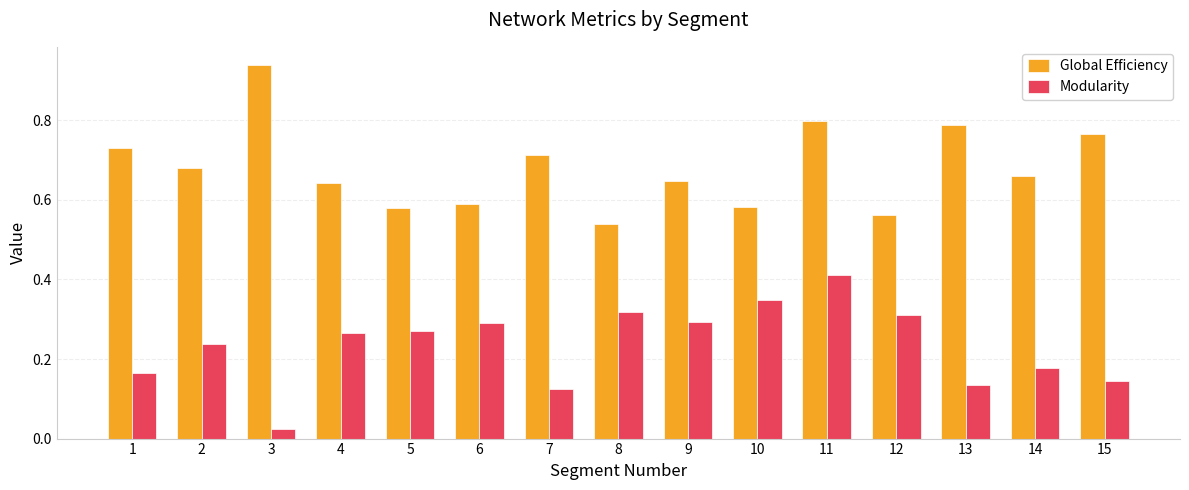

Are the bars grouped side by side (vs. stacked)?

Yes